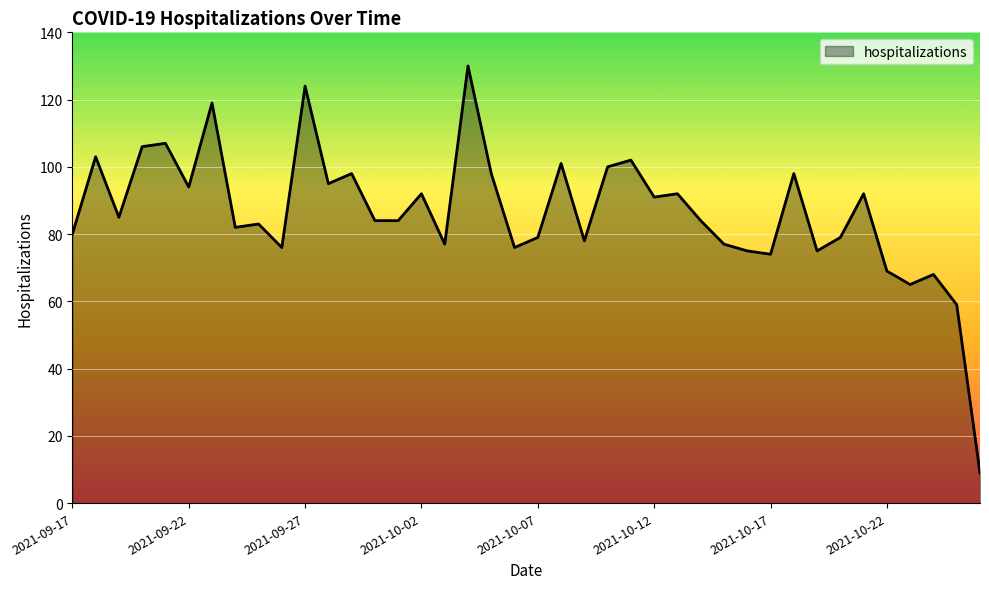

What is the smallest value displayed?

9